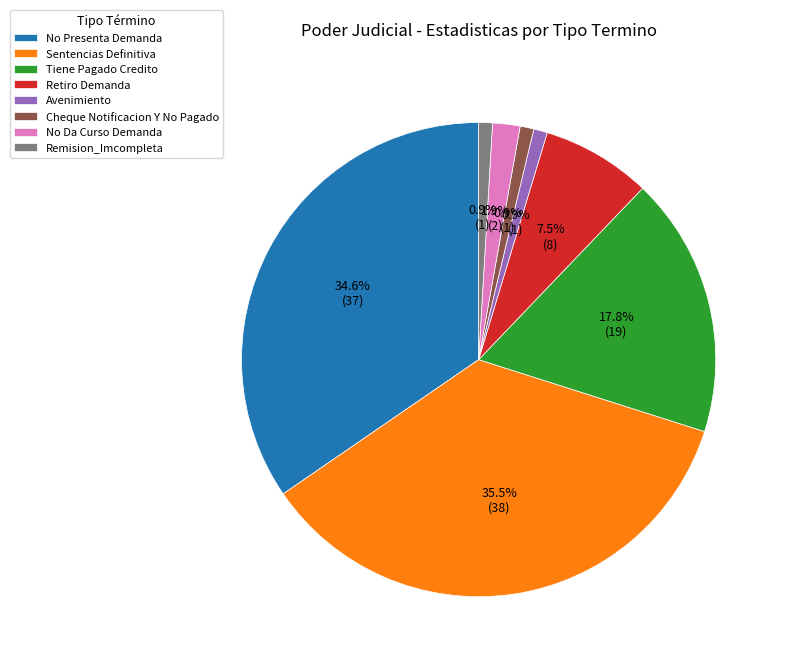

To the nearest percent, what is the difference between the Retiro Demanda and Cheque Notificacion Y No Pagado slice percentages?

7%